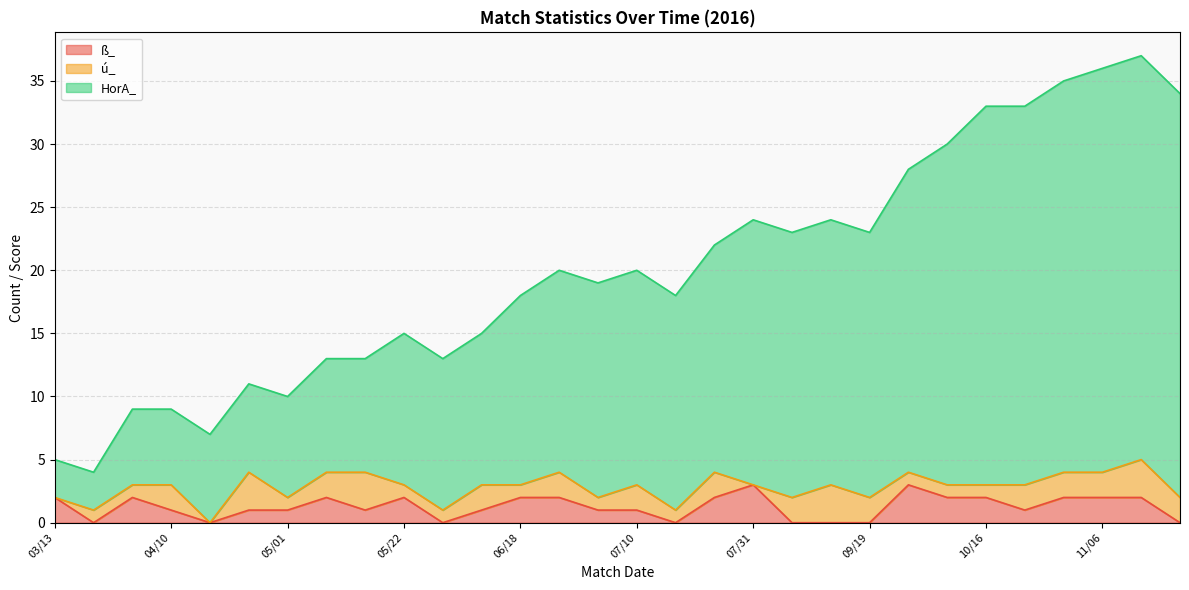

How many lines are shown in the chart?

3